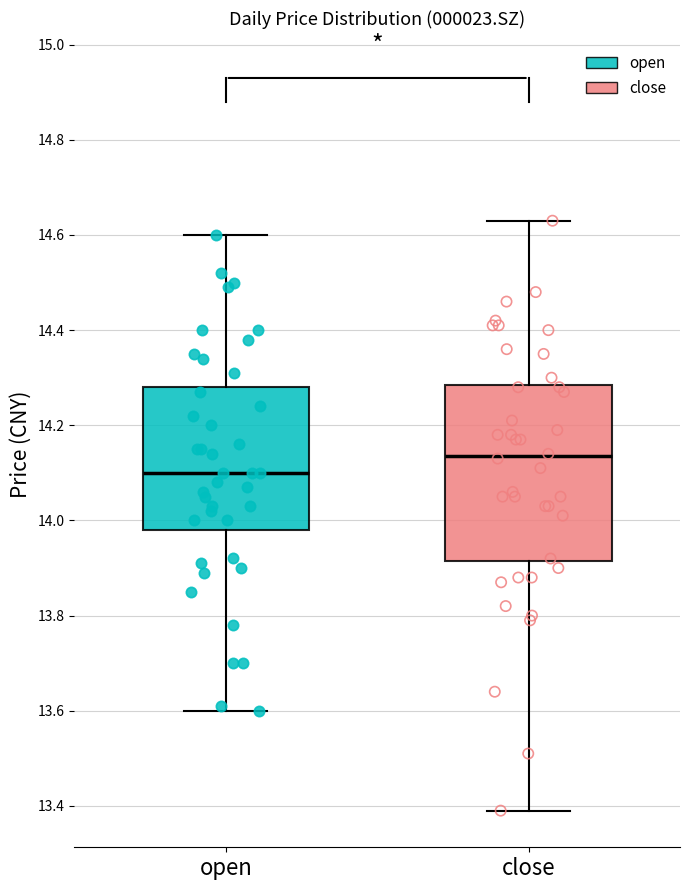

Which box is the tallest, from its lower edge to its upper edge?

close